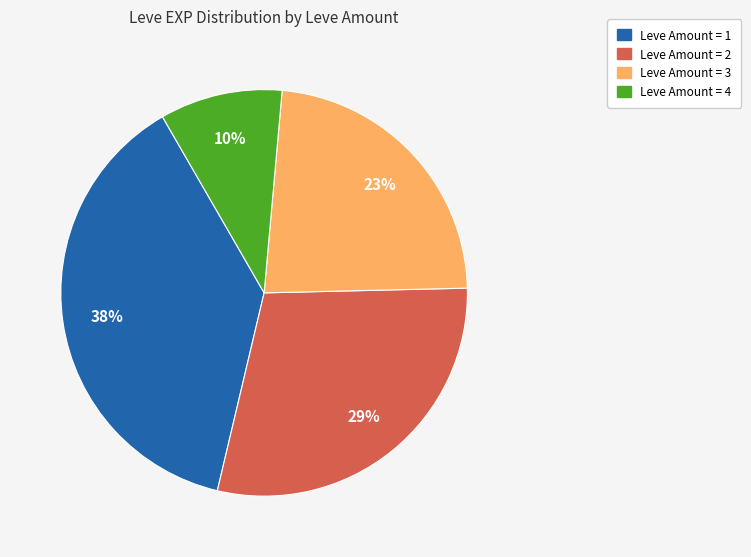

Does any single category account for the majority?

No